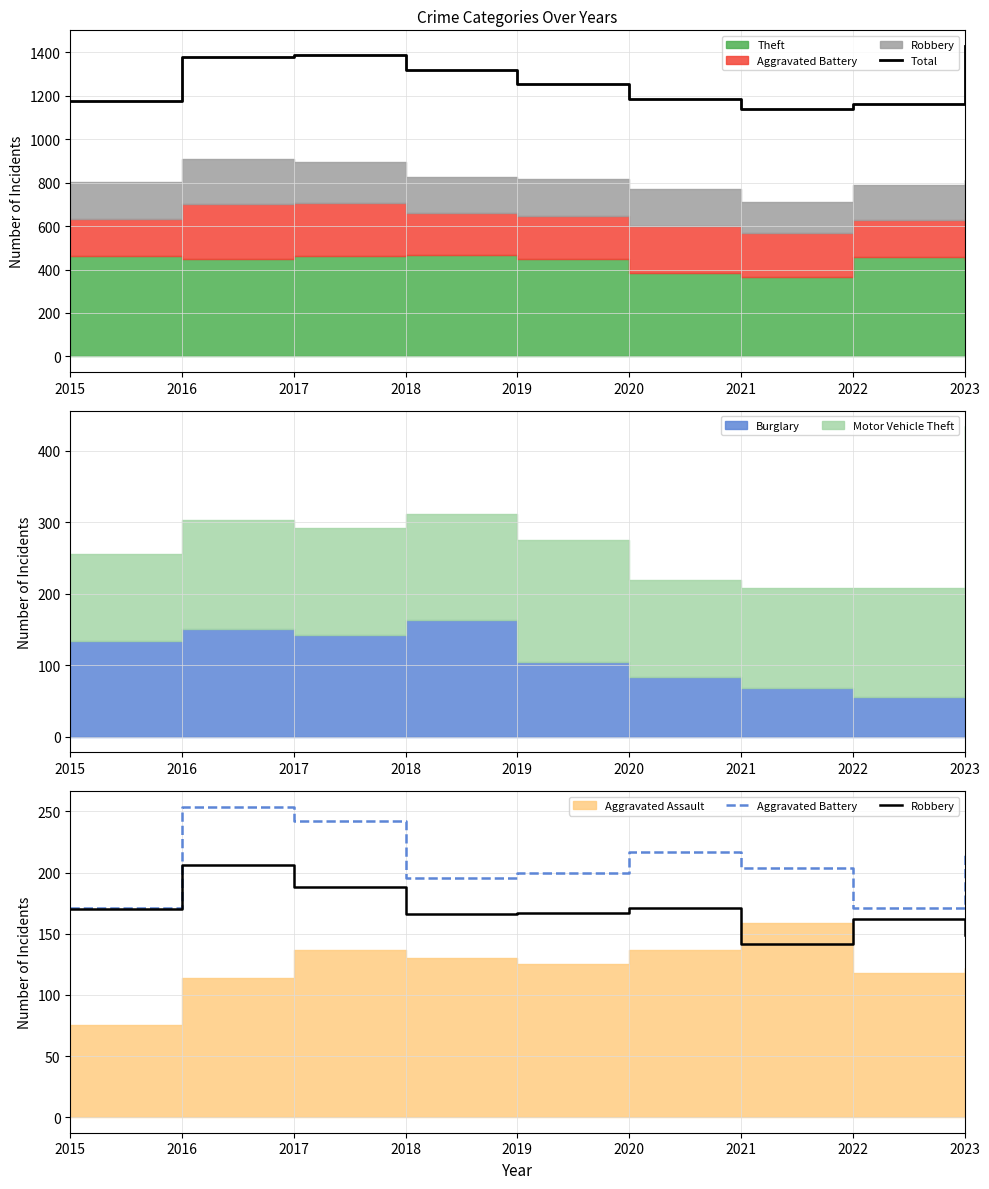

Where is the first local minimum for Robbery?

2018